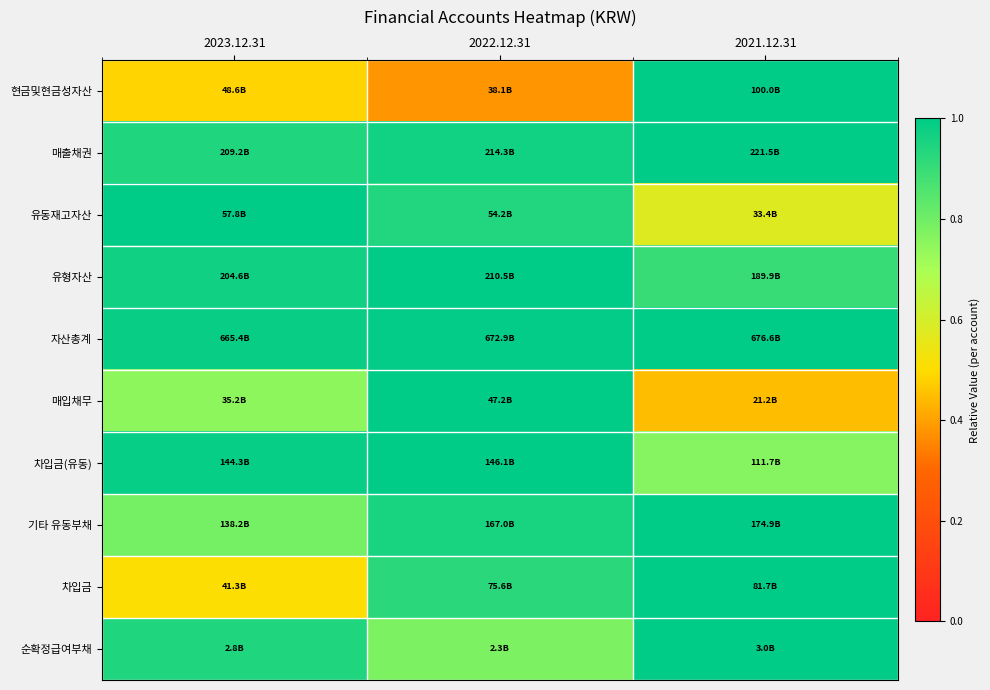

At how many categories does at least one series exceed 0?

3